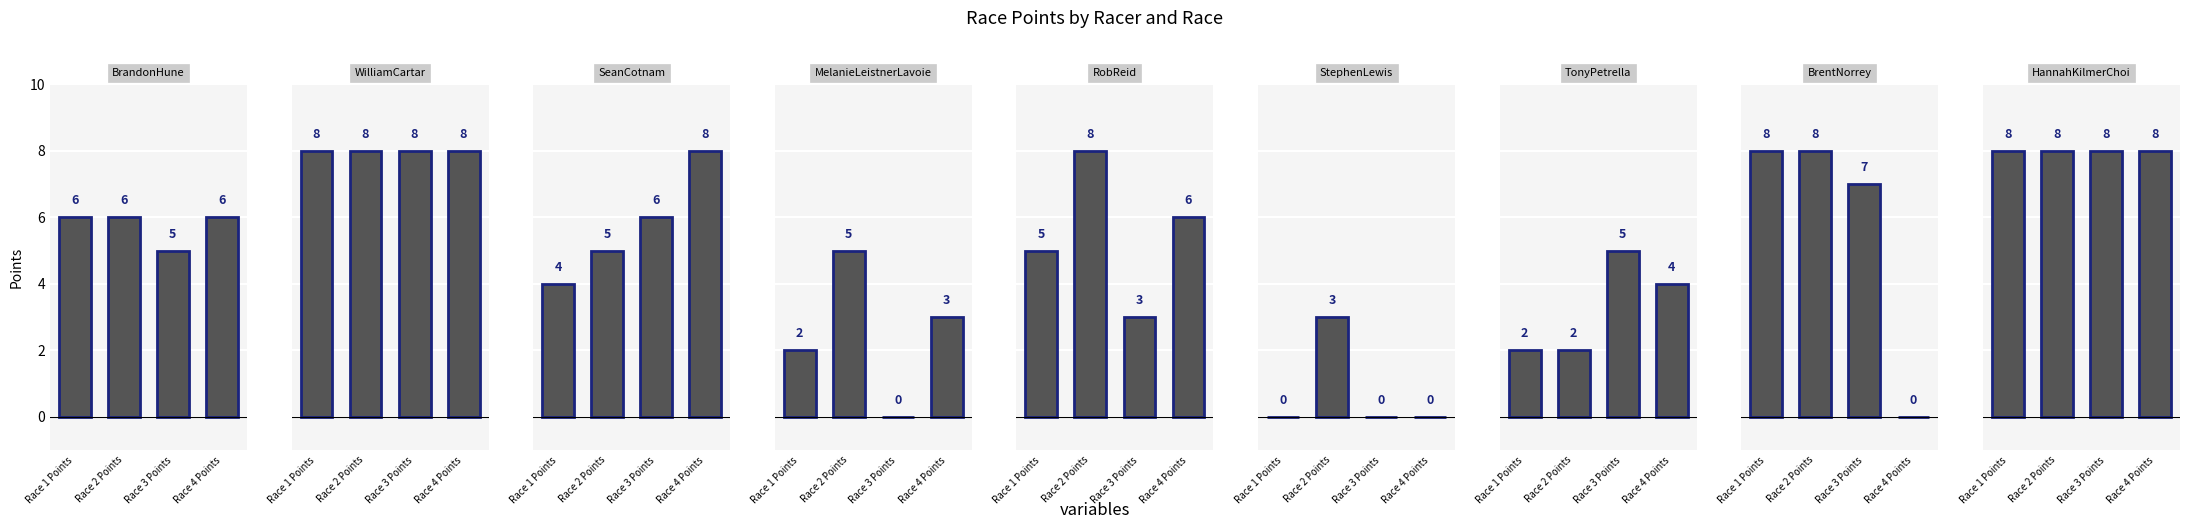

Reading left to right, list all the values displayed in this chart.

Race 1 Points: 0=6	1=8	2=4	3=2	4=5	5=0	6=2	7=8	8=8
Race 2 Points: 0=6	1=8	2=5	3=5	4=8	5=3	6=2	7=8	8=8
Race 3 Points: 0=5	1=8	2=6	3=0	4=3	5=0	6=5	7=7	8=8
Race 4 Points: 0=6	1=8	2=8	3=3	4=6	5=0	6=4	7=0	8=8